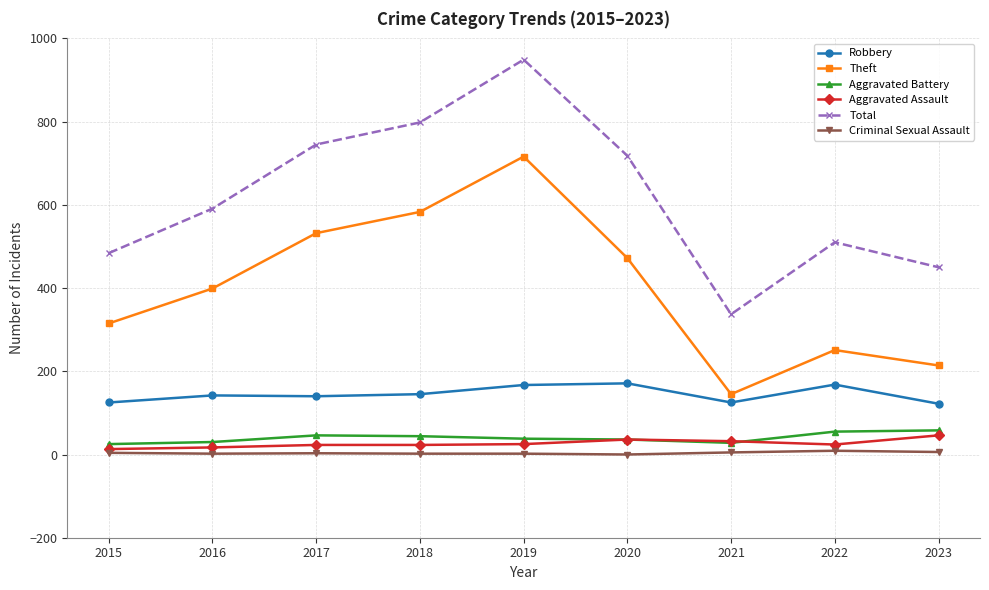

What is the greatest value displayed?

949